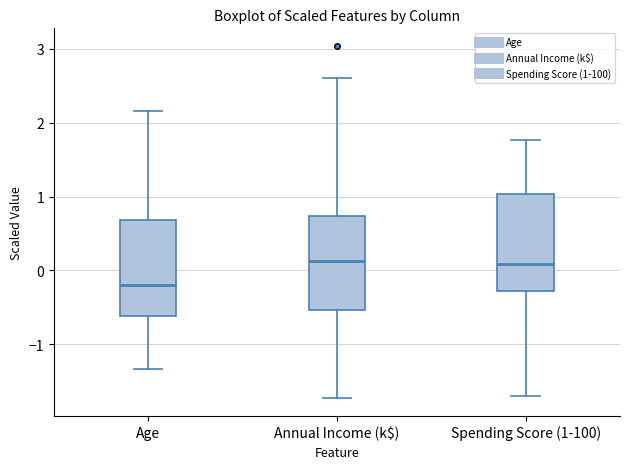

Reading left to right, transcribe this box plot: for each box, give where its median line is, the range the box spans, and where its two whiskers end, as read against the y-axis. The values are not printed on the chart, so give them approximately, as read against the axis.

Age: median -0.2, box -0.6 to 0.7, whiskers -1.3 to 2.2
Annual Income (k$): median 0.1, box -0.5 to 0.7, whiskers -1.7 to 2.6
Spending Score (1-100): median 0.1, box -0.3 to 1.0, whiskers -1.7 to 1.8